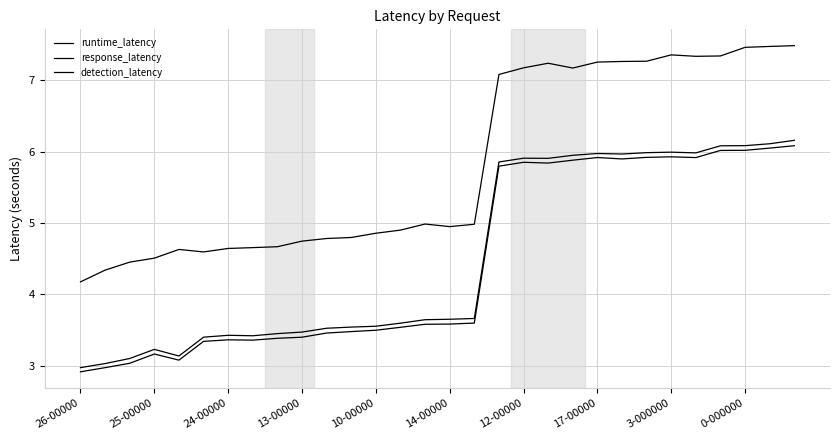

True or false: response_latency and detection_latency cross at least once.

False